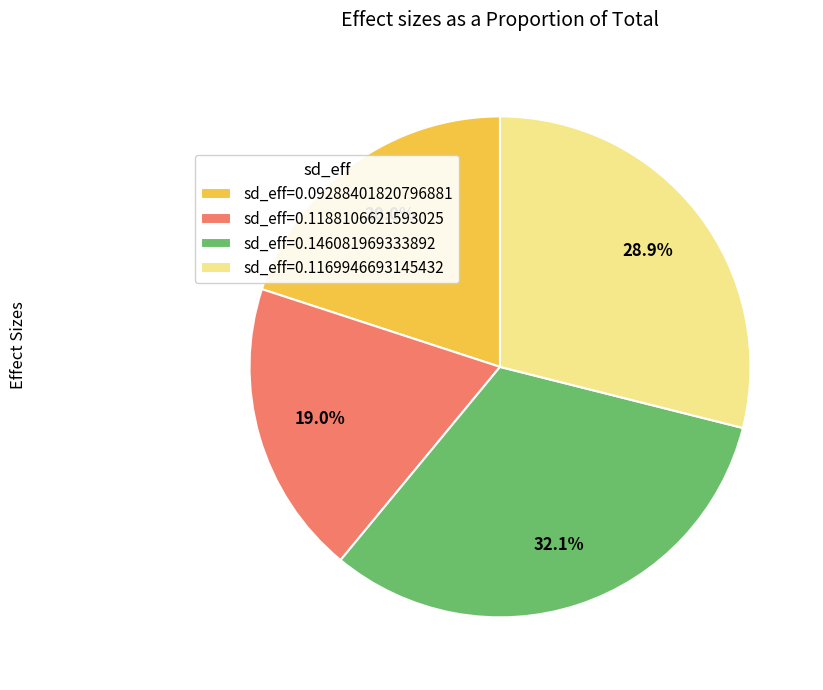

Is there any slice that represents more than half of the pie?

No